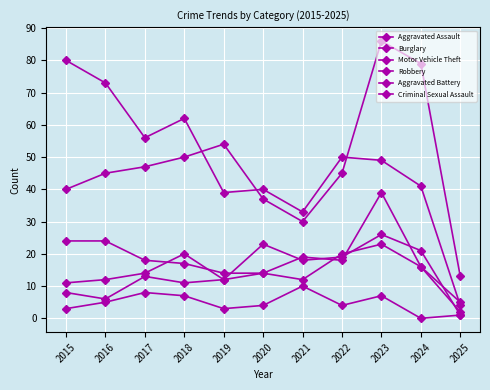

What is the difference between the maximum and minimum values in the Robbery series?

34